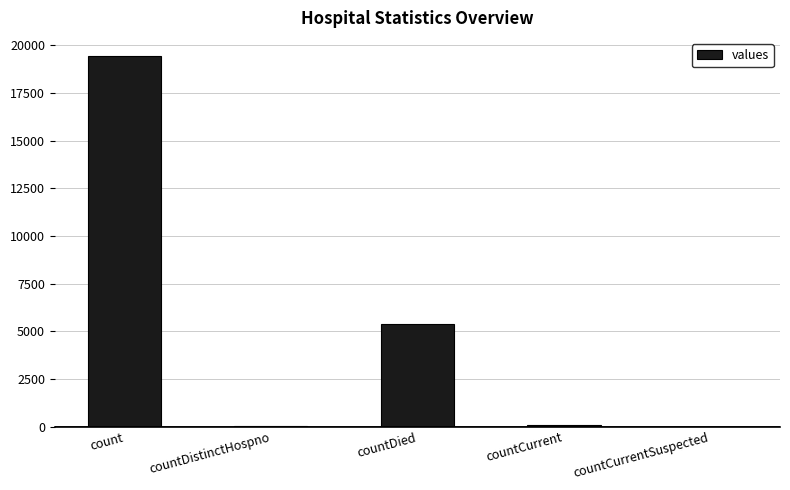

Is it true that the value at count is 9055?

False